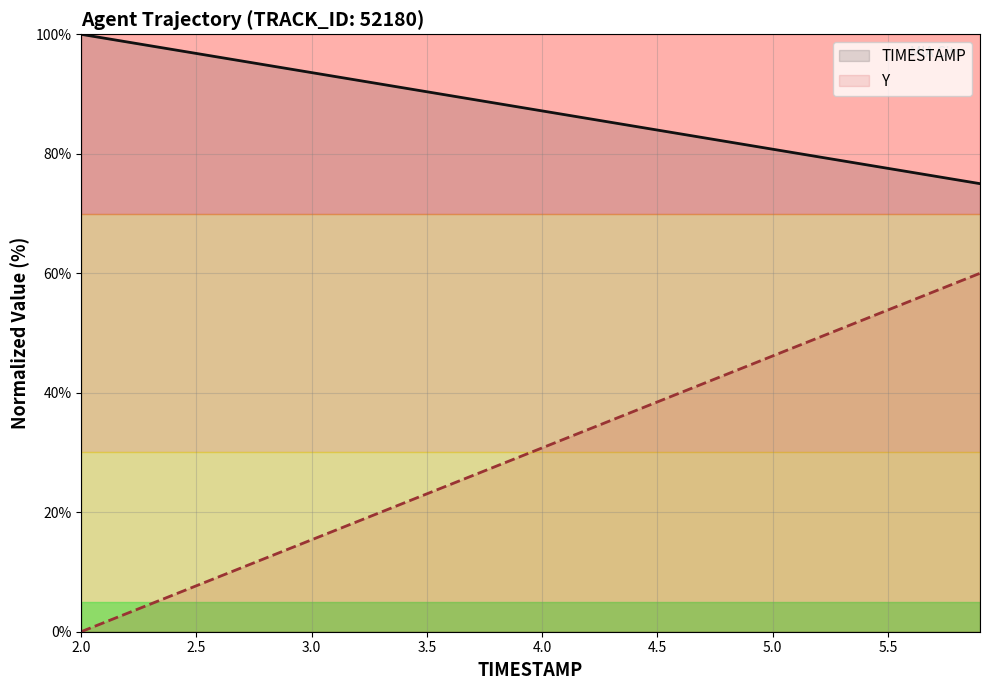

Is it true that TIMESTAMP equals 91.7 at 3.3?

True